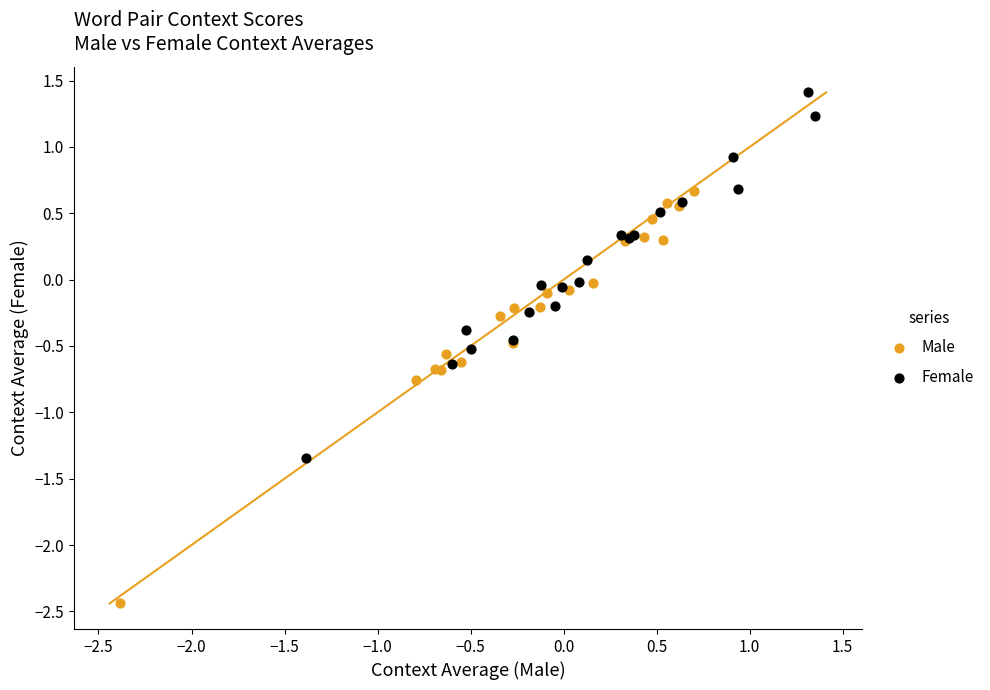

Which series has the widest spread of Y values?

Male